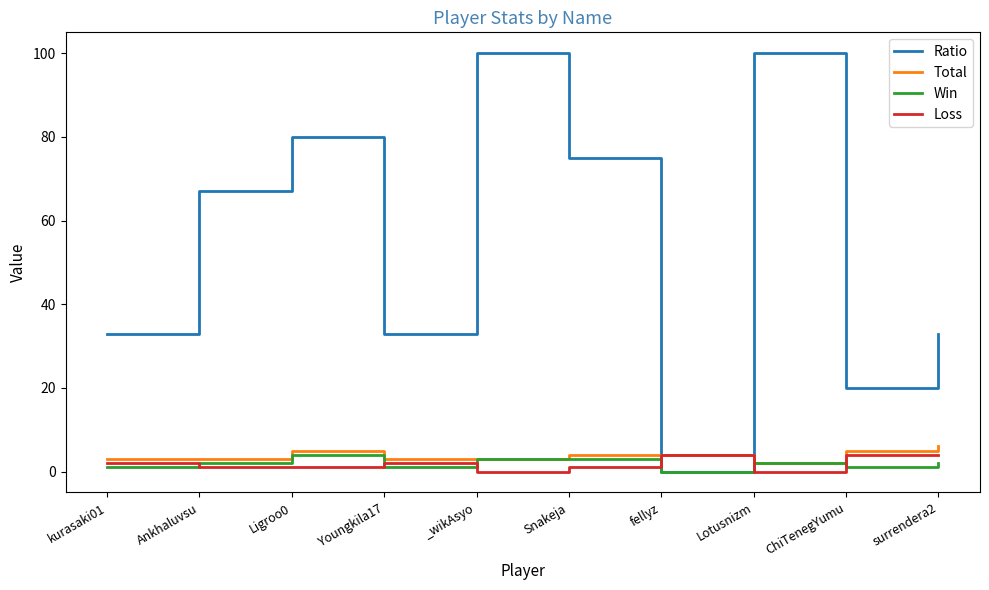

Is the value of Loss at kurasaki01 greater than the value of Win at fellyz?

Yes